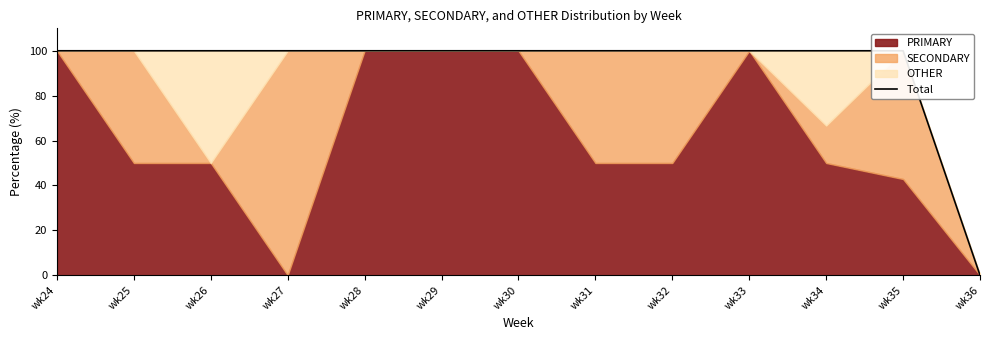

Rank the categories by value from lowest to highest.

wk36, wk24, wk25, wk26, wk27, wk28, wk29, wk30, wk31, wk32, wk33, wk35, wk34